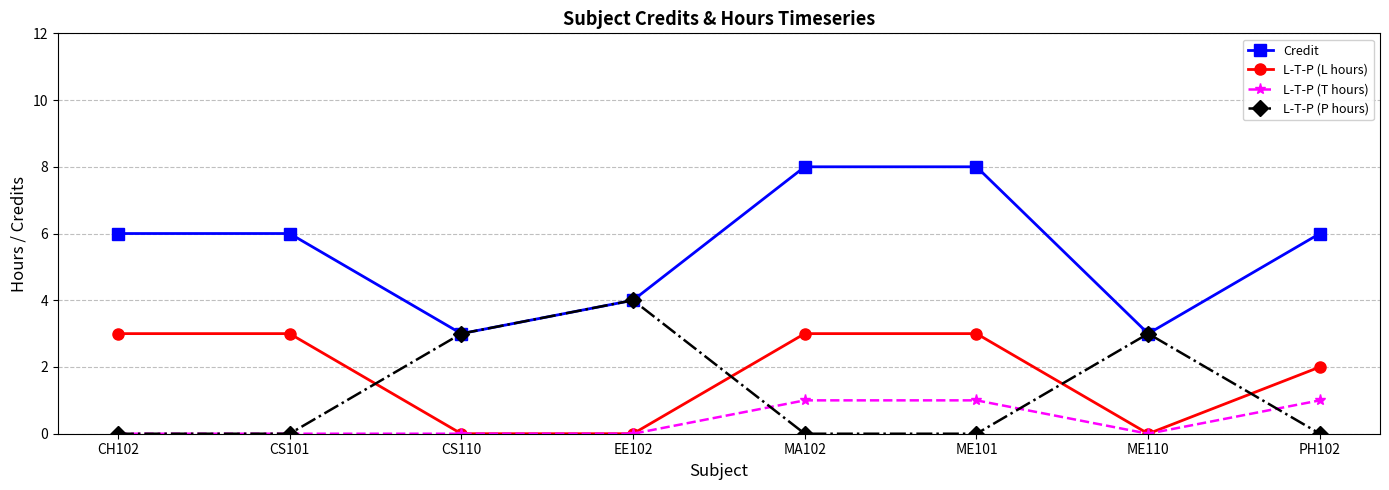

What is the value of the Credit point at the 2nd from the left?

6